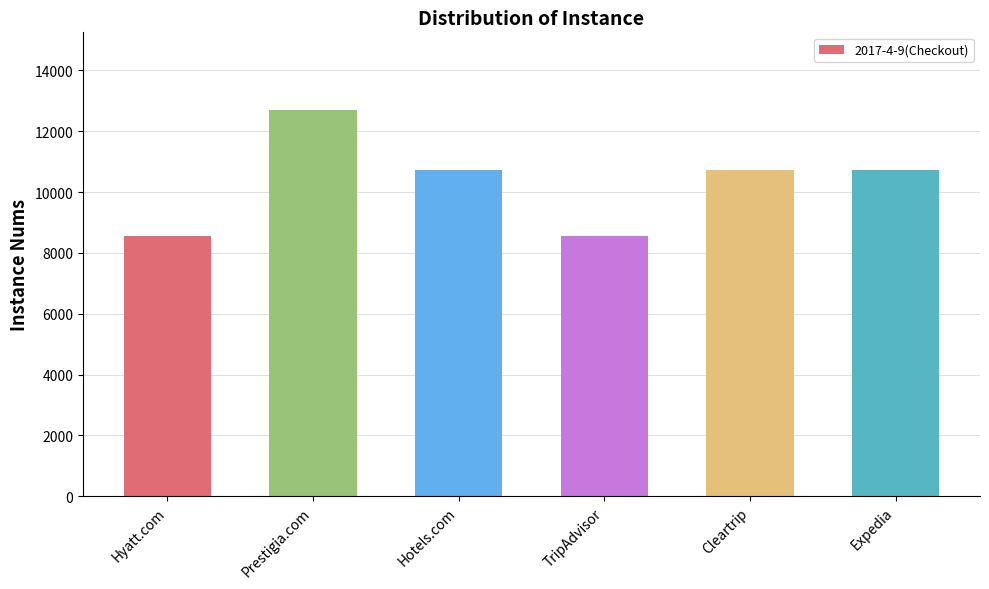

The chart shows a value of 8568 at TripAdvisor. True or false?

True